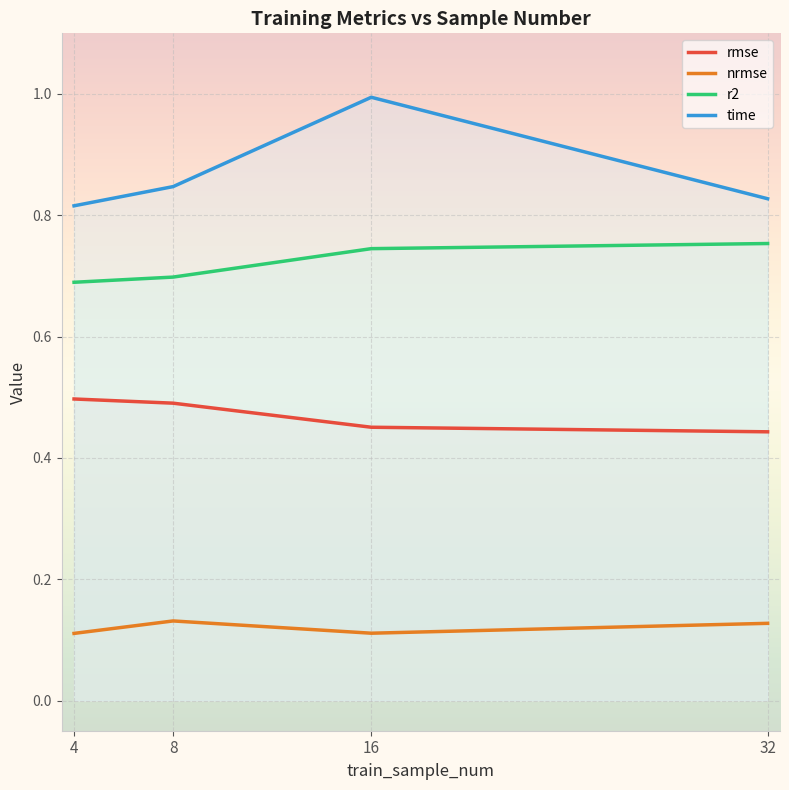

How many lines are shown in the chart?

4